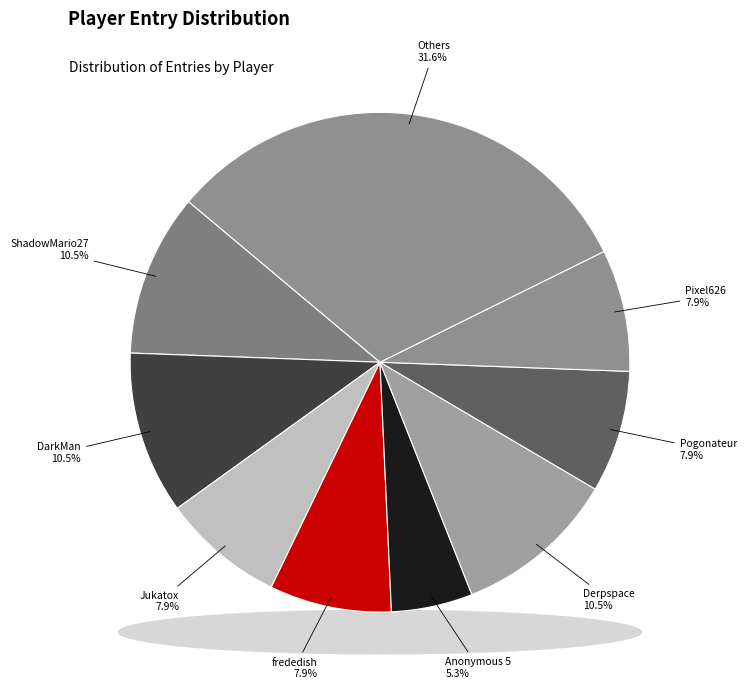

Does any single category account for the majority?

No